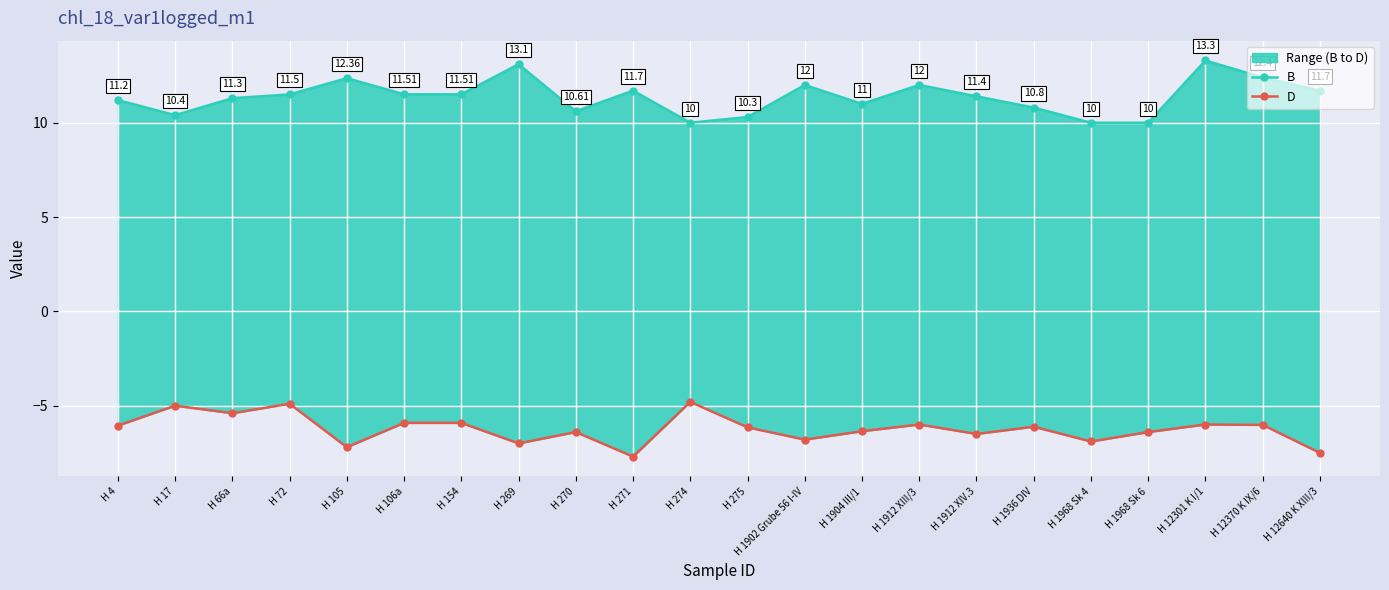

What is the greatest value displayed?

13.3